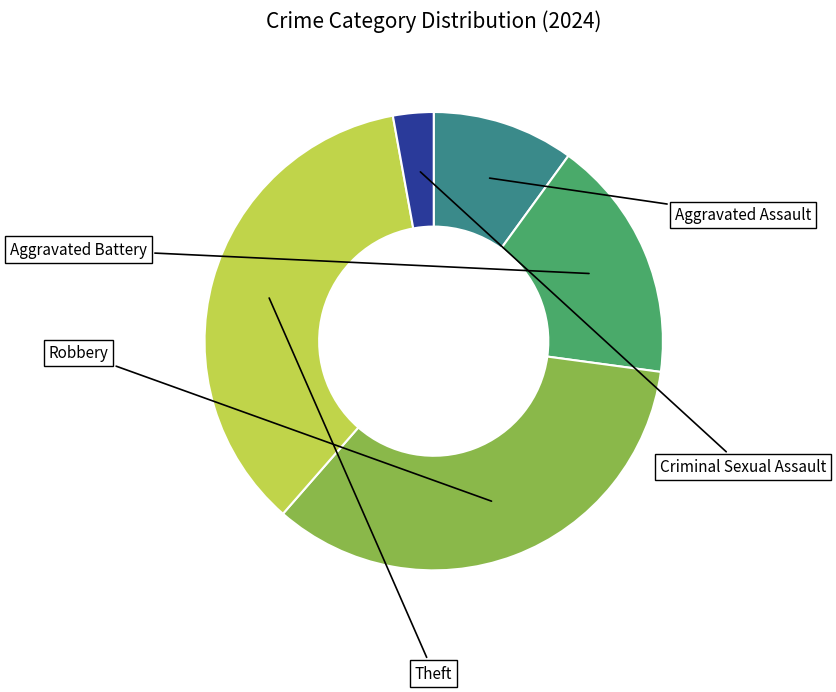

To the nearest percent, what is the combined percentage of Theft and Aggravated Battery?

53%